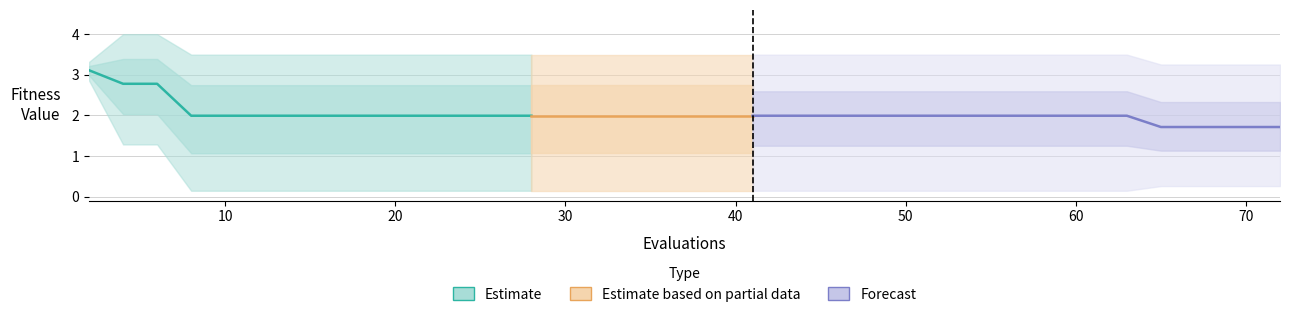

Is this an area chart (filled region under the line)?

No